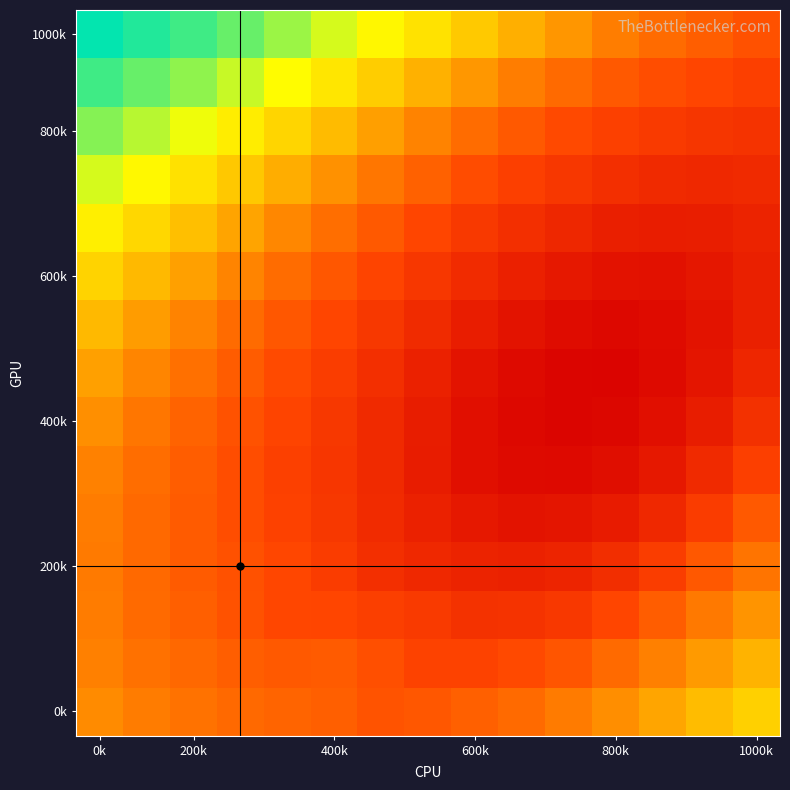

What is the minimum value shown in the chart?

0.7